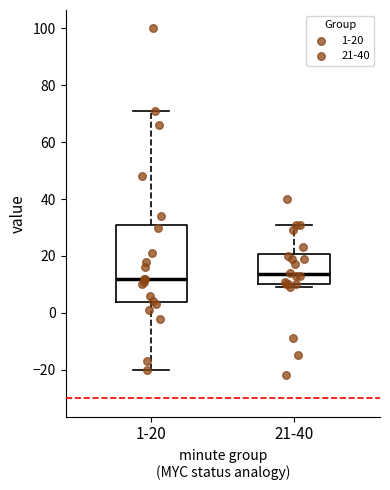

Comparing the boxes themselves (not the whiskers), which one is the tallest?

1-20